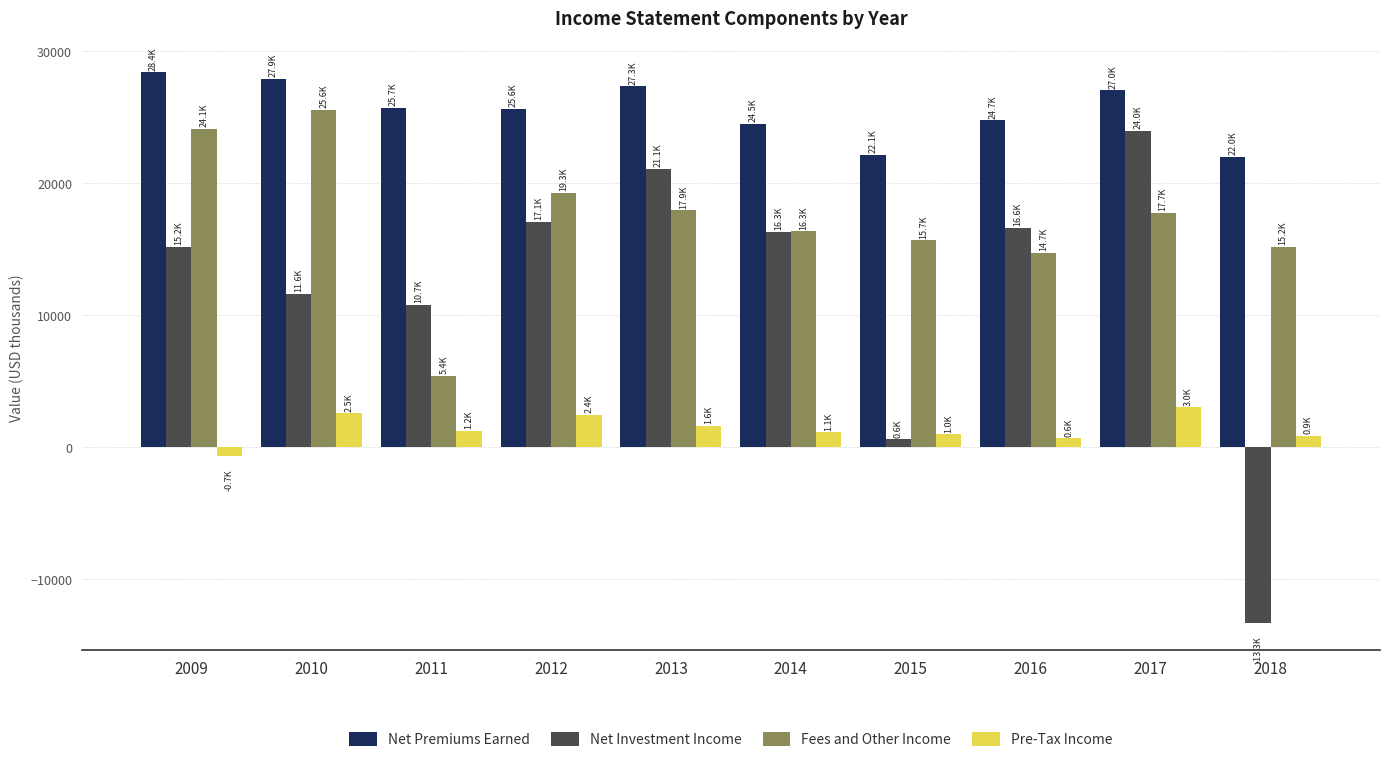

What is the value of the Net Premiums Earned bar at the 8th from the left?

24739